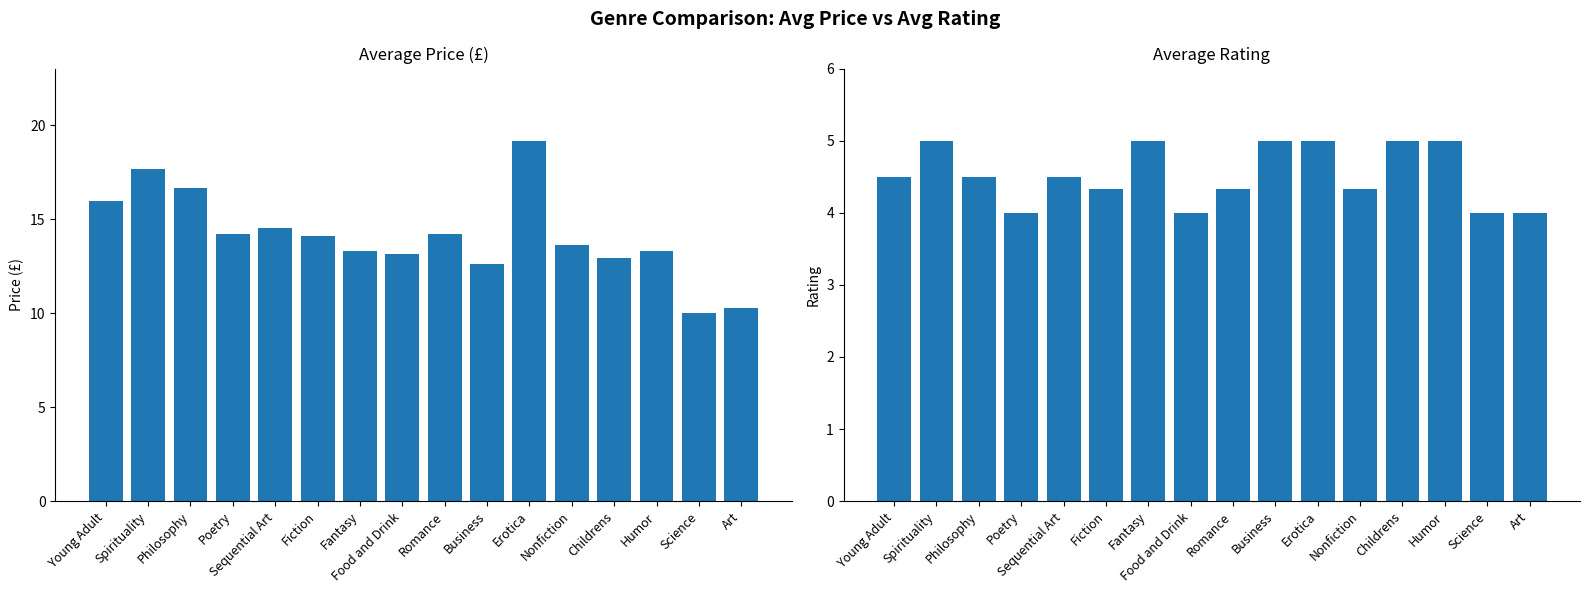

At which category is the sum across all series the highest?

Erotica